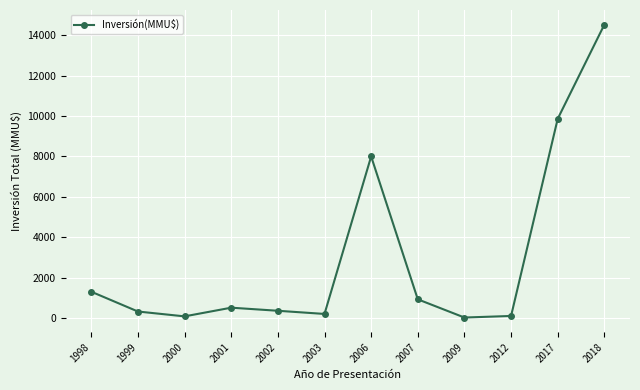

True or false: the data shows 22 at 2009.

True